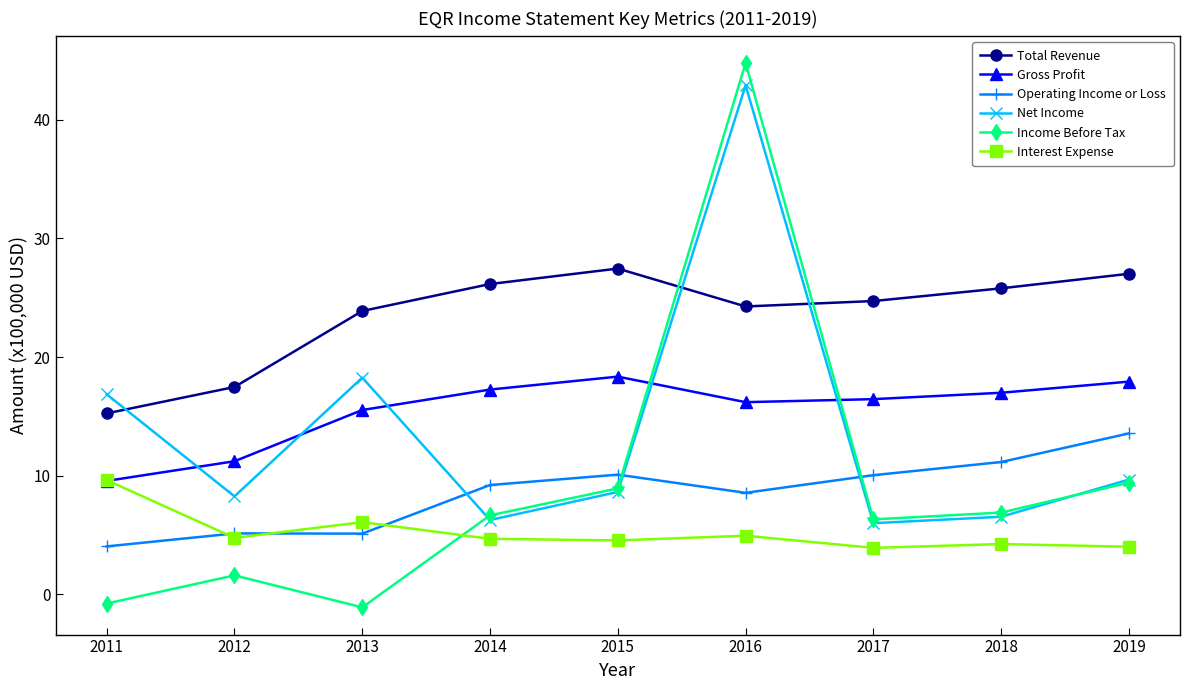

What is the greatest value displayed?

44.8